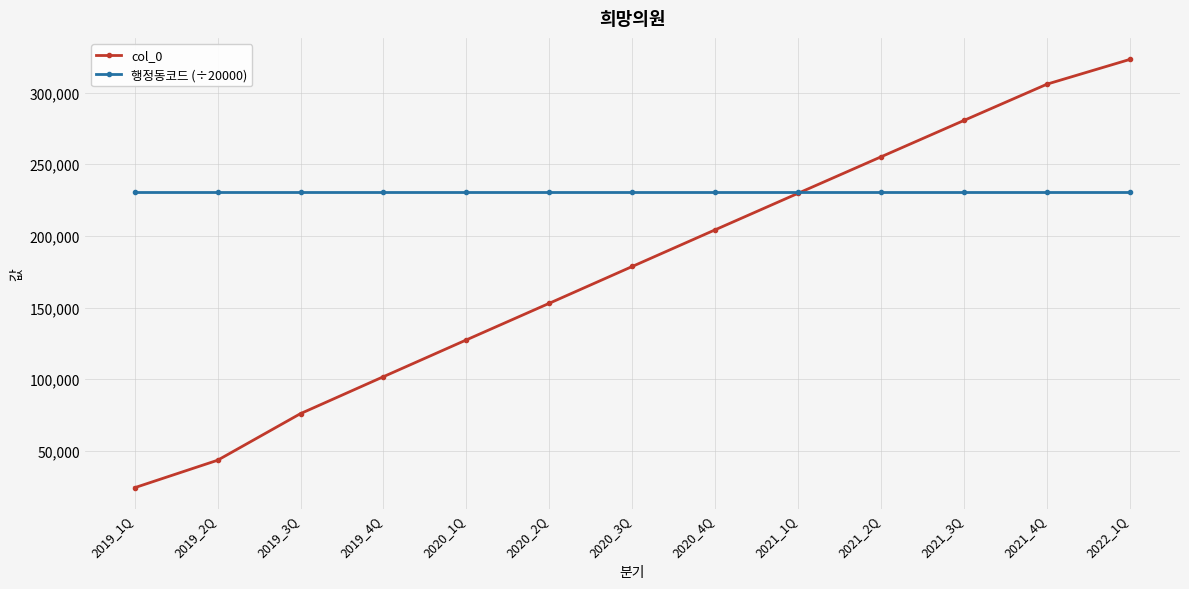

At how many categories does at least one series exceed 77444?

13